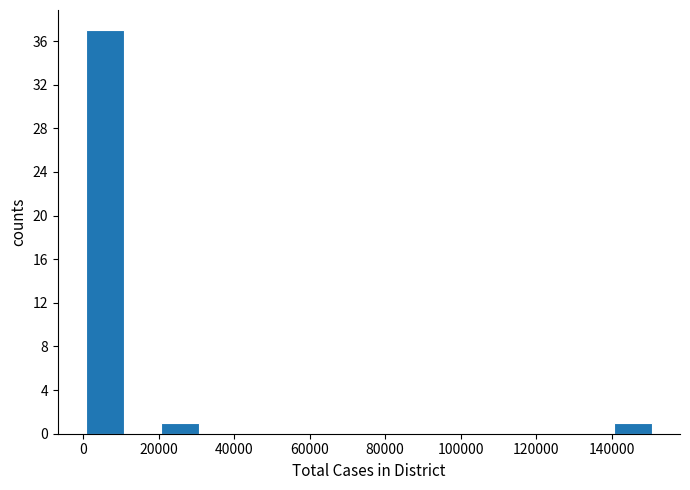

What is the height of the bar covering 0 to 10000 on the x-axis? Neither the bar edges nor the heights are printed on the chart, so give them approximately, as read against the axes.

37